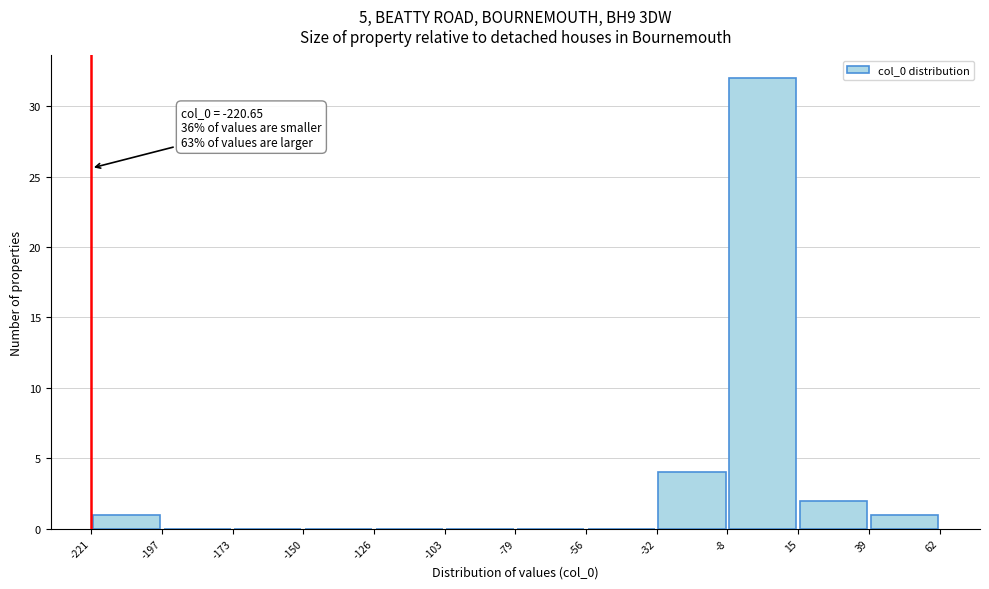

Which range on the x-axis has the tallest bar?

-8 to 15